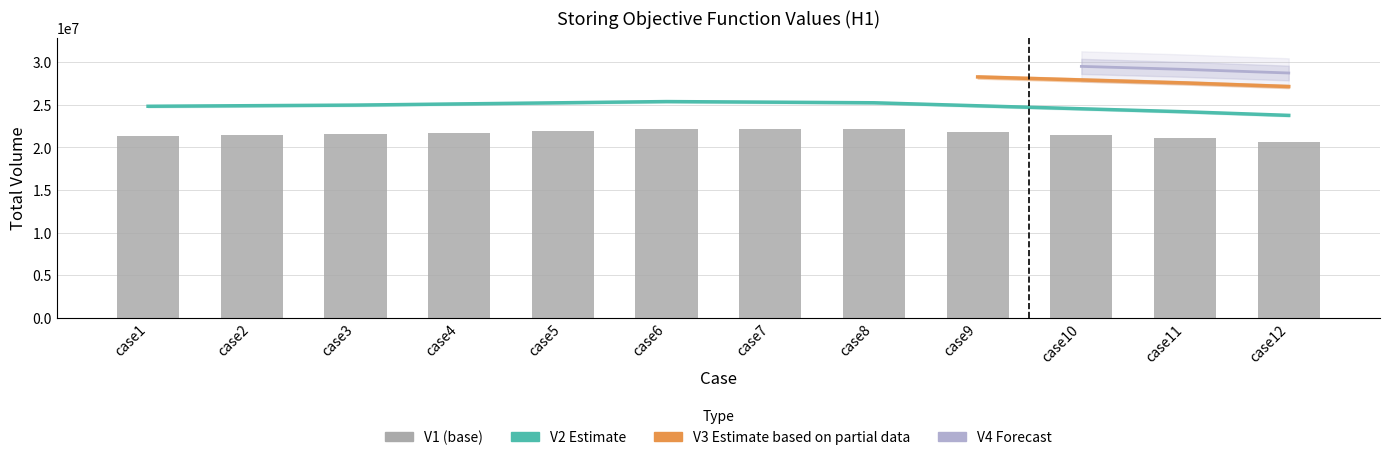

At which category is the sum across all series the highest?

case6